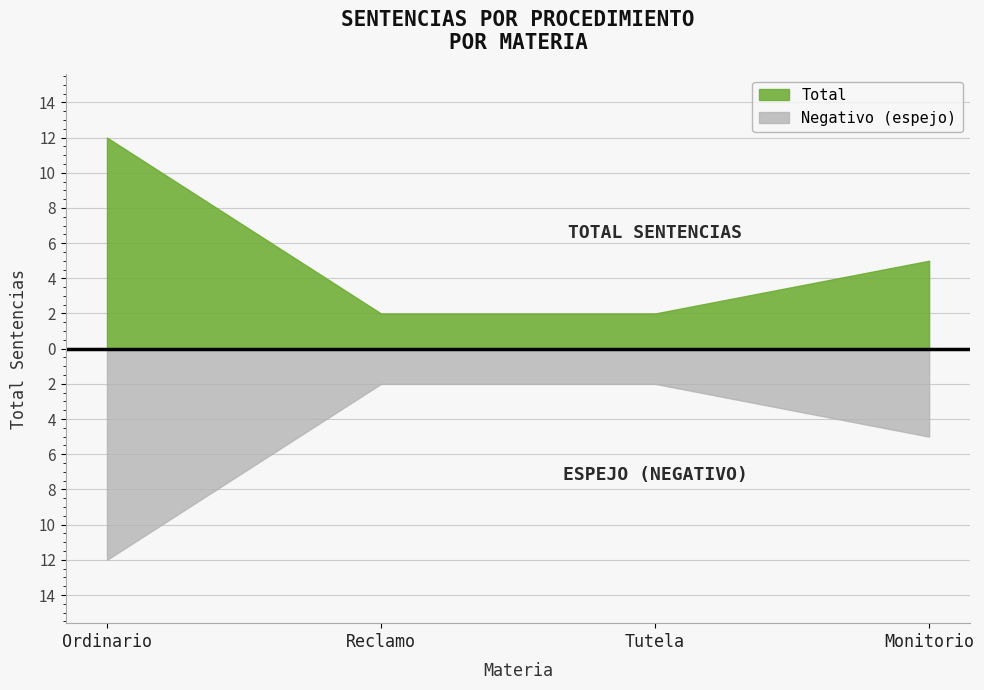

What is the sum of all values?

21